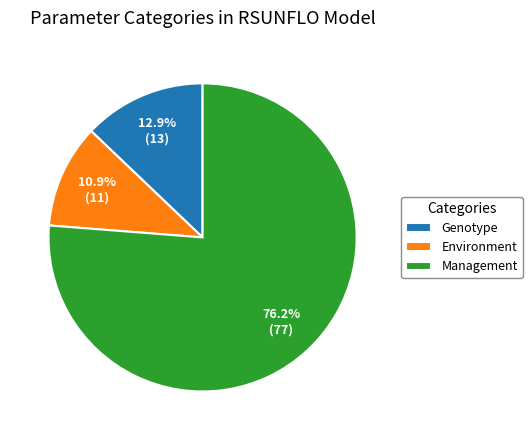

What is the smallest slice in the pie chart?

Environment